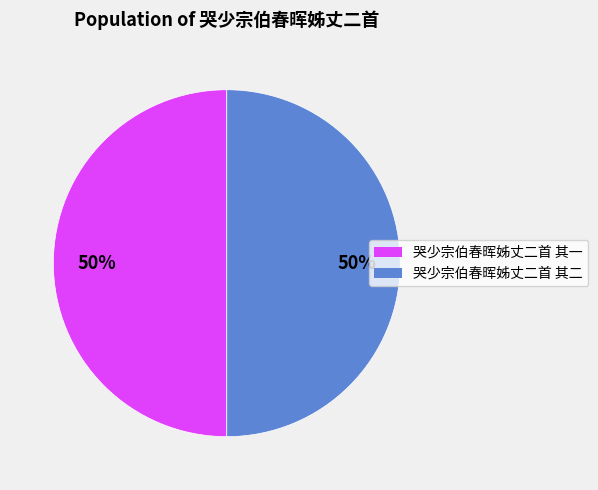

Count the number of slices in the pie.

2